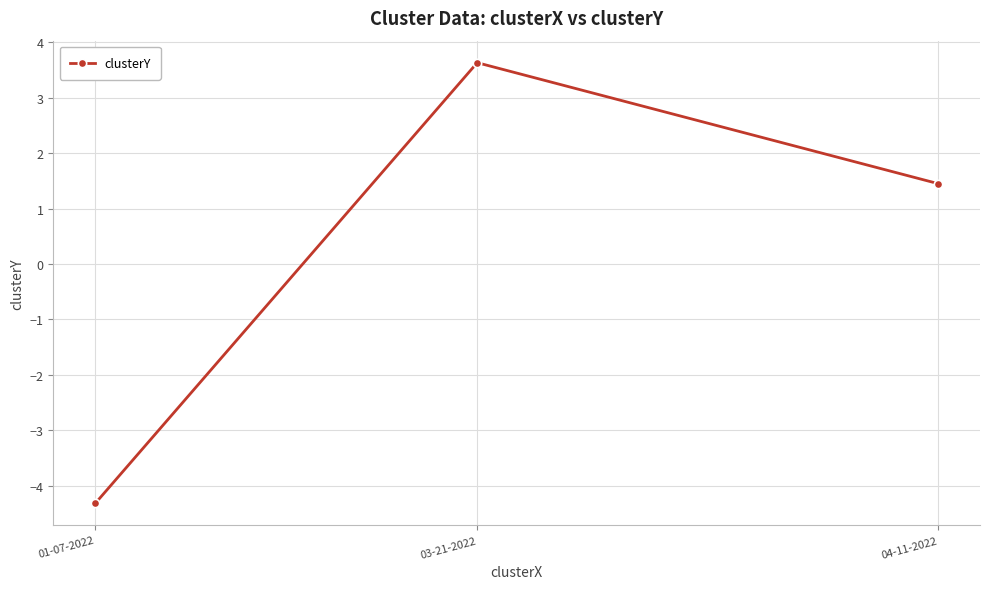

Rank the categories by value from lowest to highest.

01-07-2022, 04-11-2022, 03-21-2022